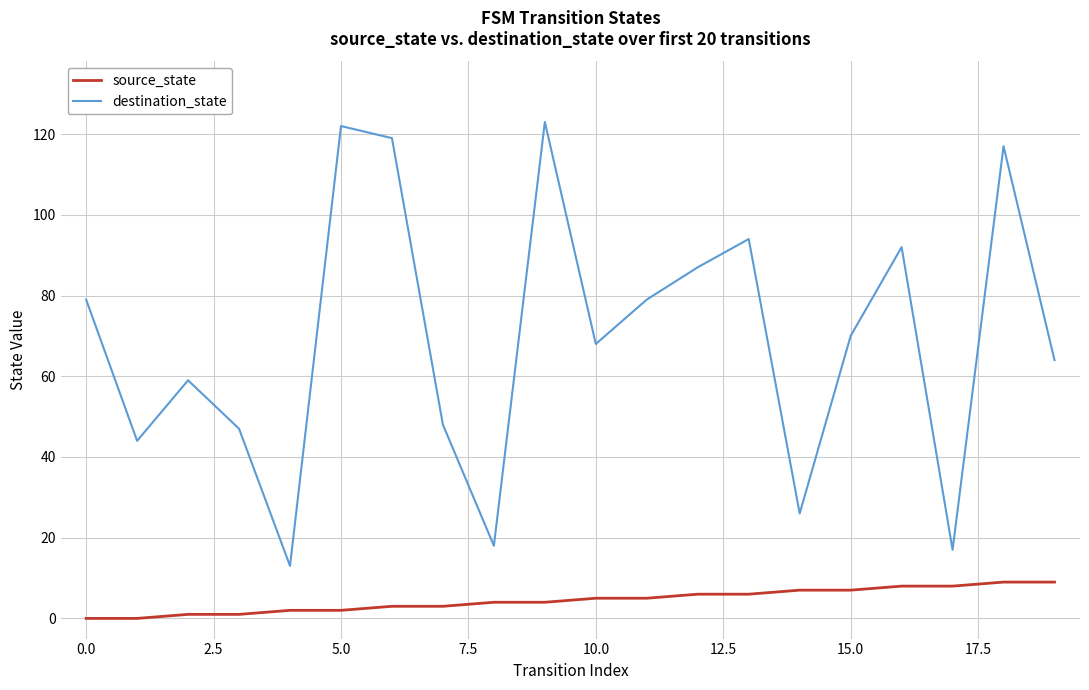

Which series has the largest total across all categories?

destination_state